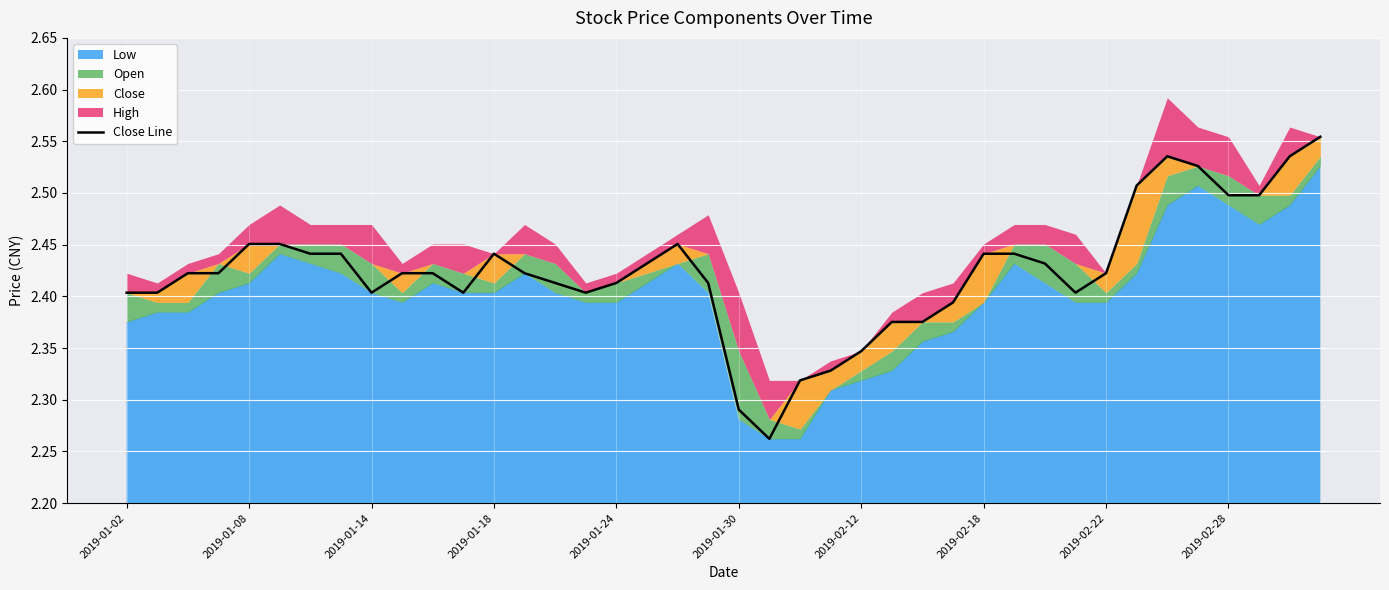

Approximately how many times larger is the value at 10 compared to 2019-01-14?

1.0